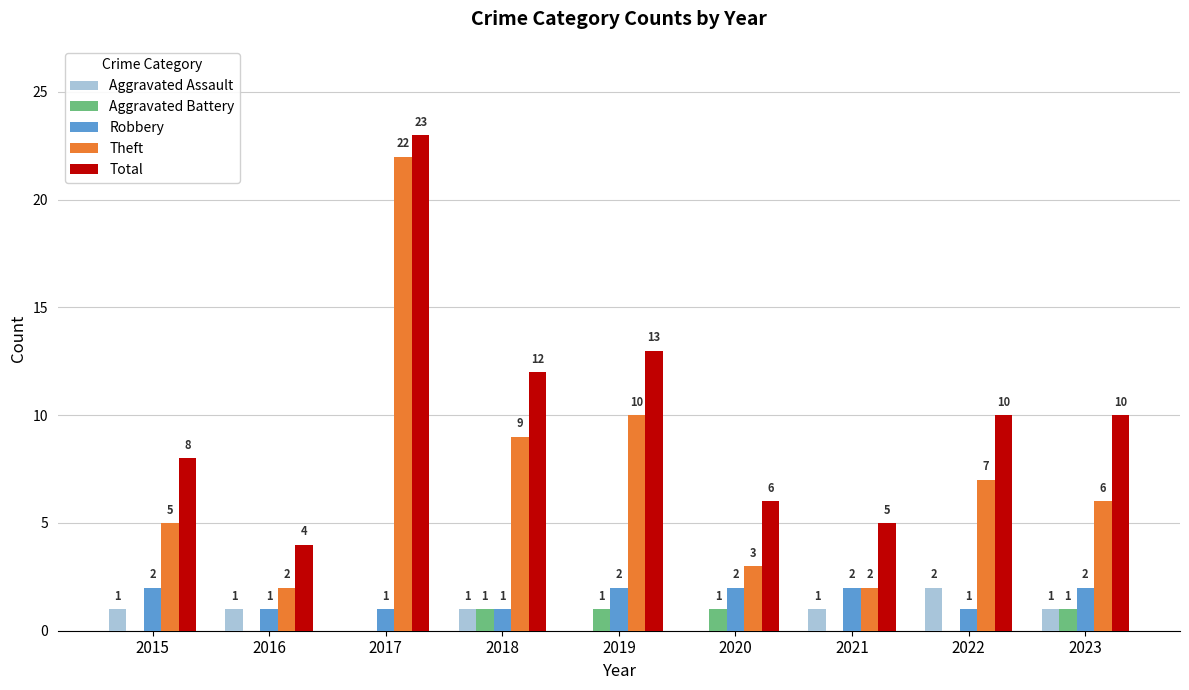

How many values in Aggravated Assault are above zero?

6